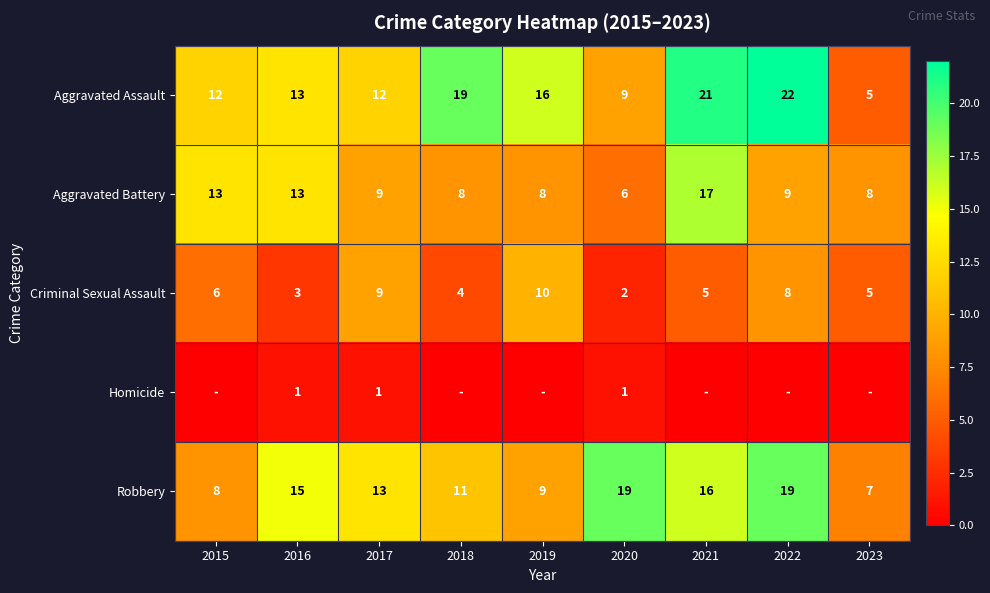

True or false: Criminal Sexual Assault has a value of 8 at 2022.

True